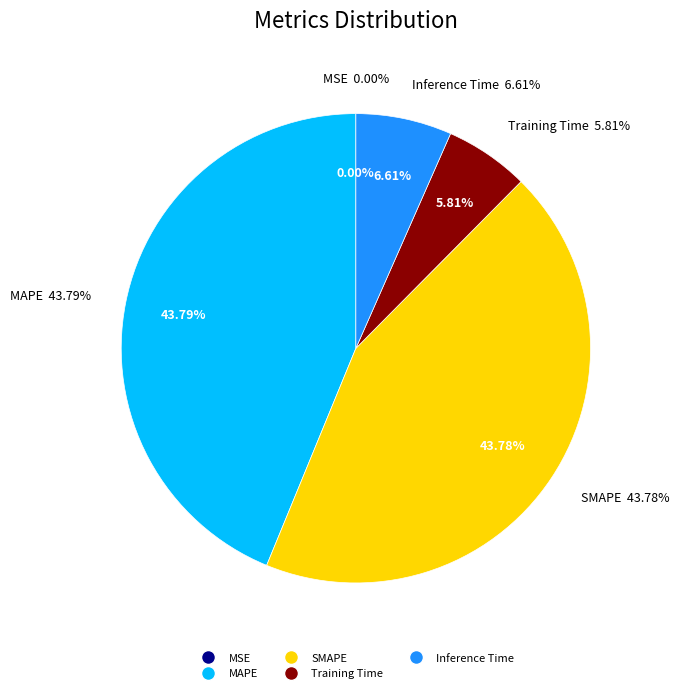

What percentage do SMAPE and Inference Time together represent?

50.4%